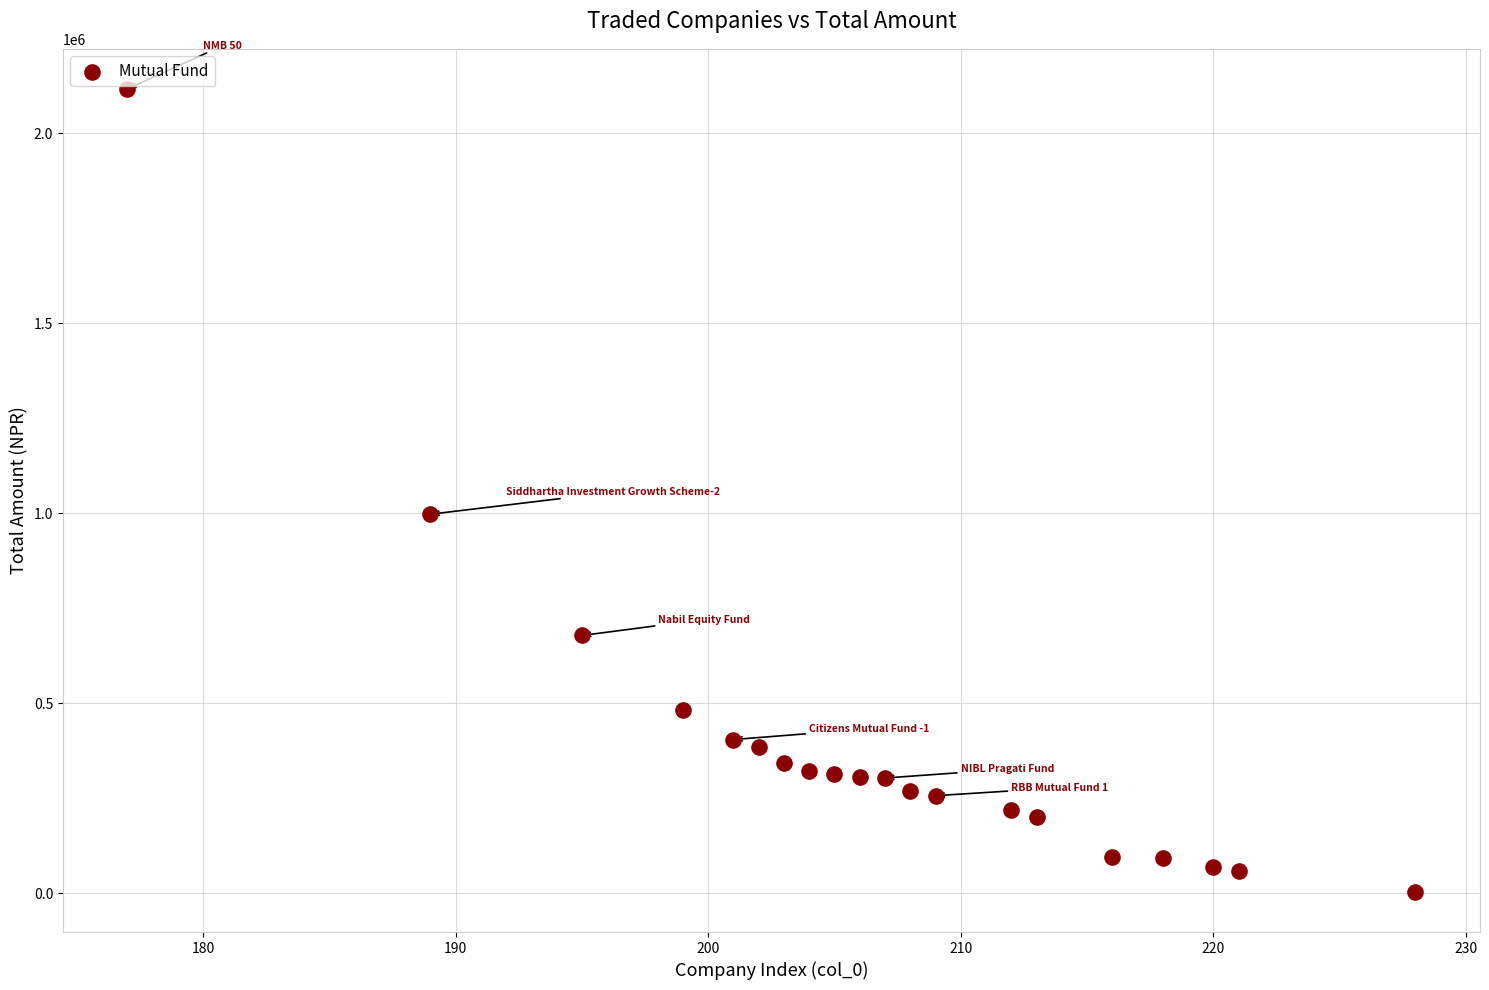

What is the range of X values (max minus min)?

51.0